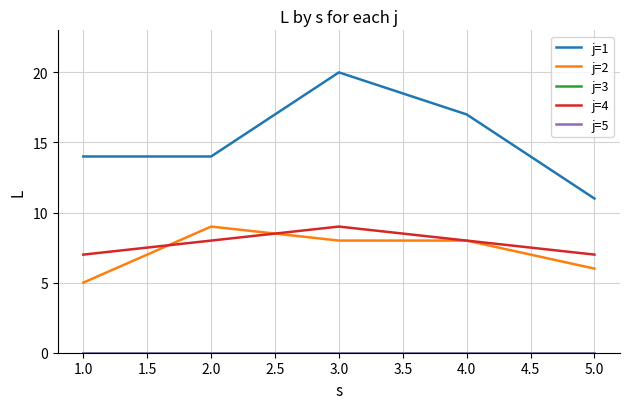

At which category does j=1 reach its first local peak?

3.0